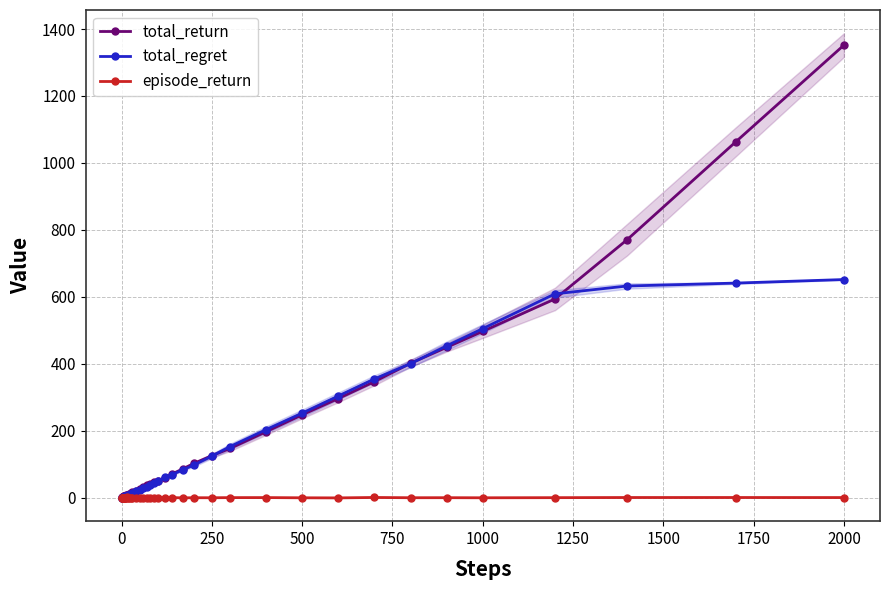

What is the value of the total_return point at the 36th from the left?

497.2